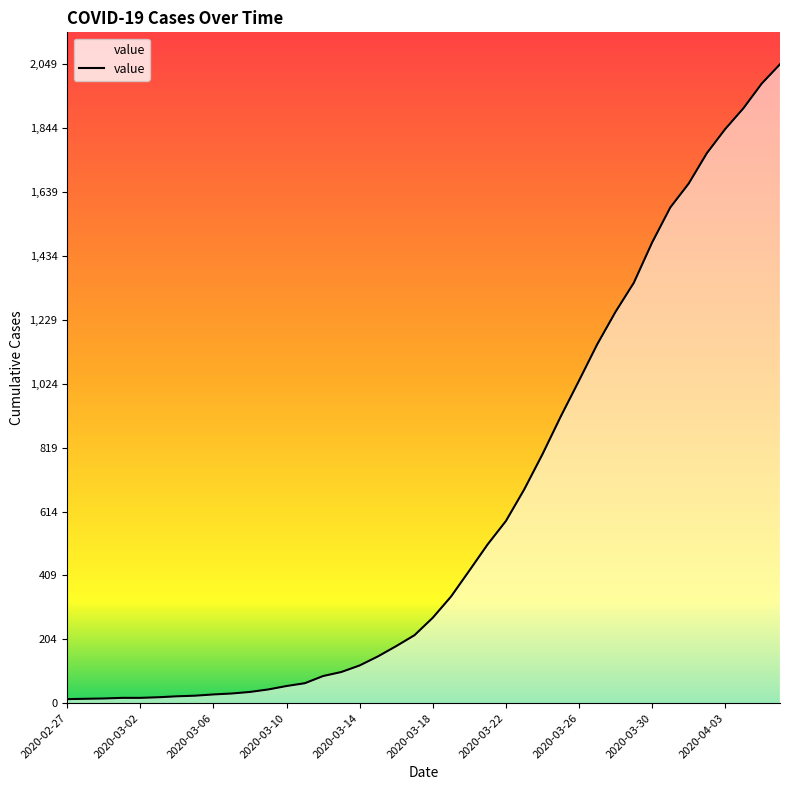

What is the greatest value displayed?

2049